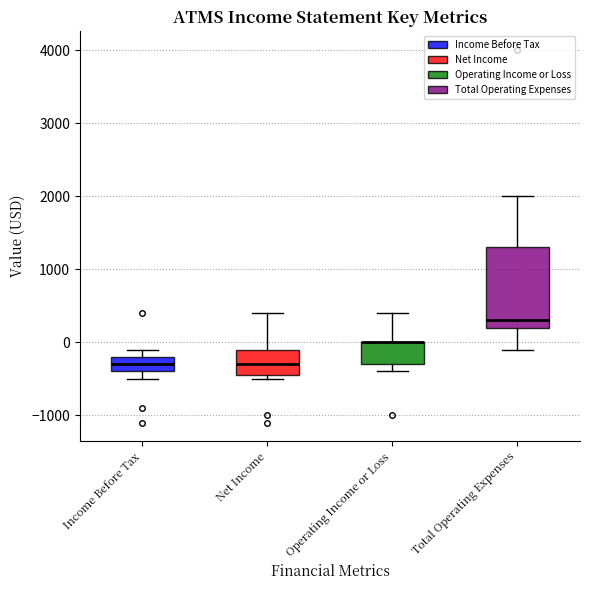

Reading left to right, read every box against the y-axis: the position of its median line, the range the box covers, and the ends of its whiskers. The values are not printed on the chart, so give them approximately, as read against the axis.

Income Before Tax: median -300, box -400 to -200, whiskers -500 to -100
Net Income: median -300, box -400 to -100, whiskers -500 to 400
Operating Income or Loss: median 0 (drawn on the box's upper edge), box -300 to 0, whiskers -400 to 400
Total Operating Expenses: median 300, box 200 to 1300, whiskers -100 to 2000